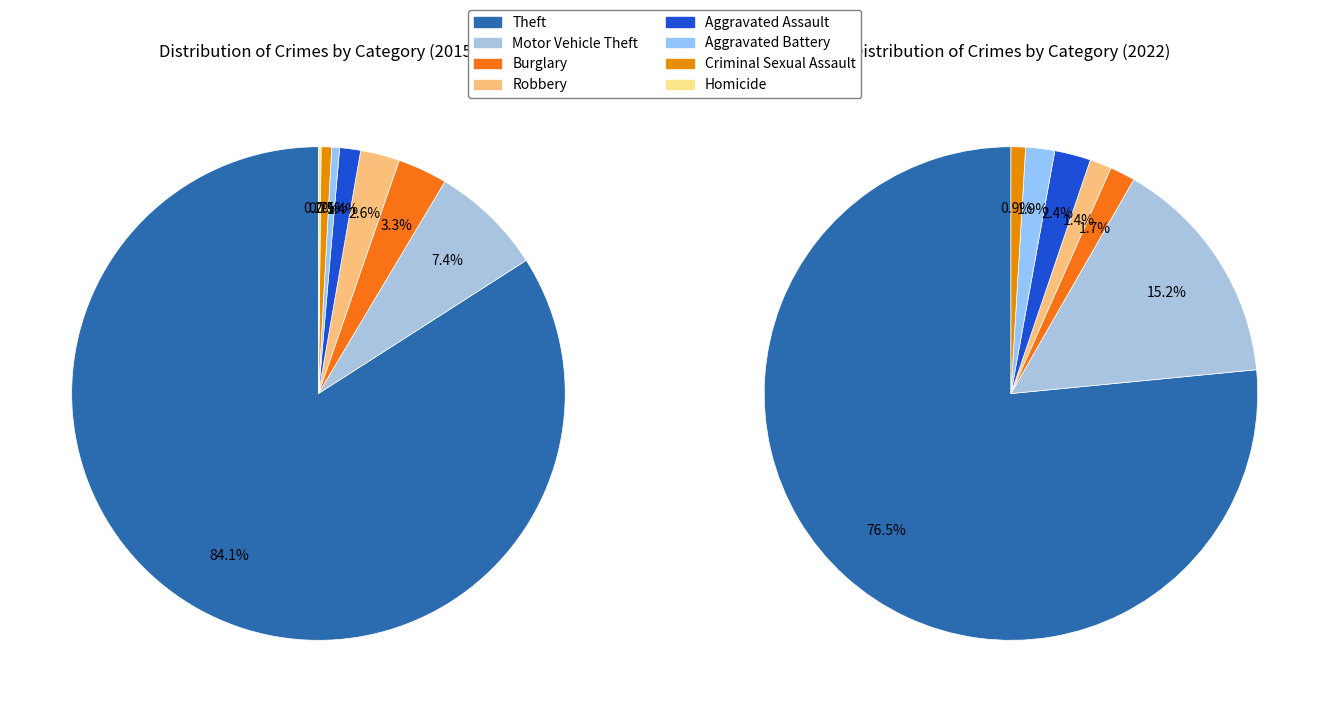

To the nearest percent, what is the combined percentage of Burglary and Theft?

87%